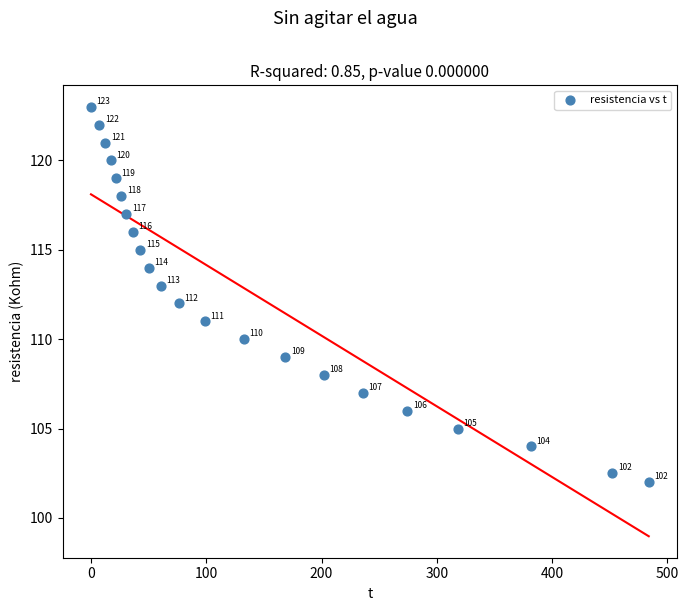

What is the range of X values (max minus min)?

483.9